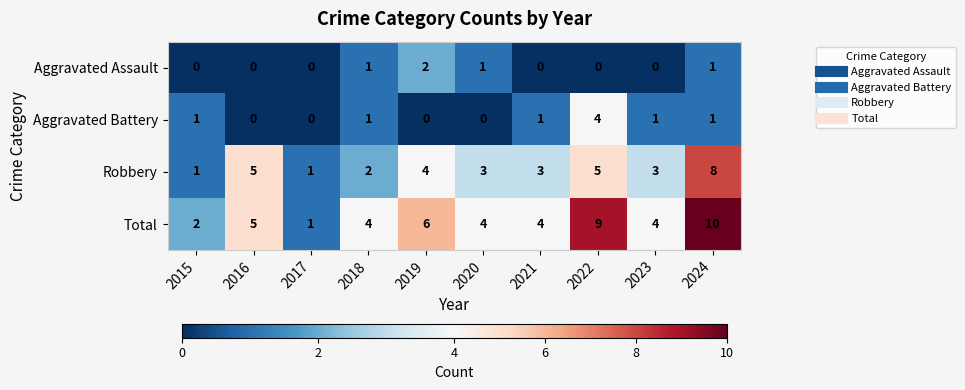

The value of Aggravated Battery at 2018 is 1. True or false?

True